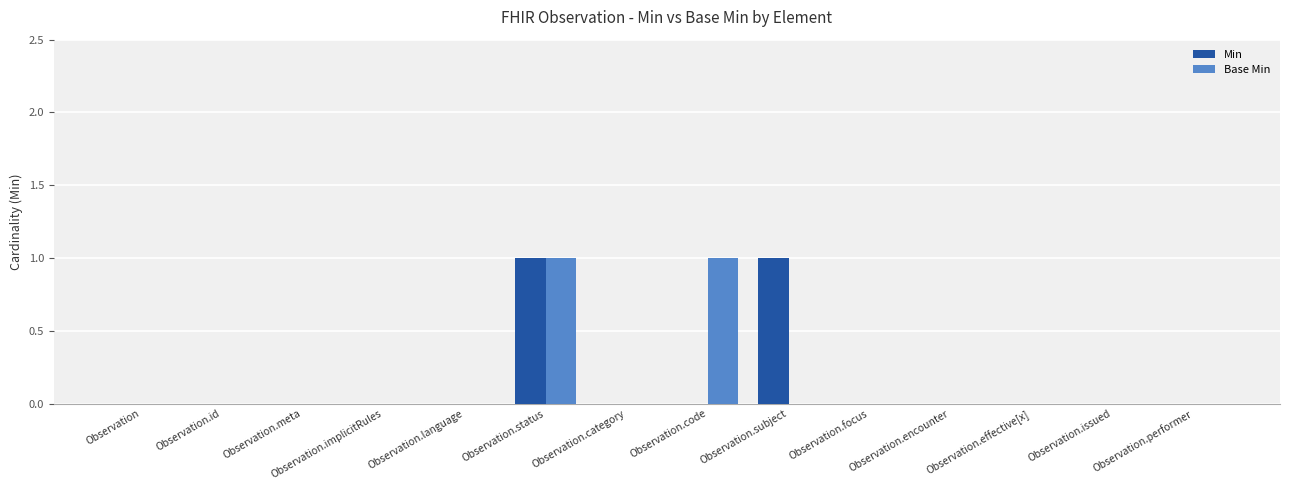

At which category is the sum across all series the highest?

Observation.status